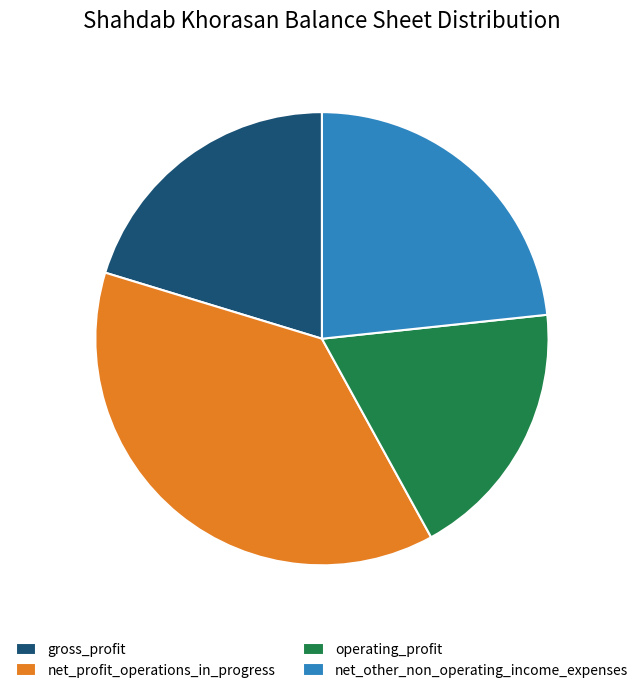

Do net_profit_operations_in_progress and operating_profit together represent more than half of the pie?

Yes